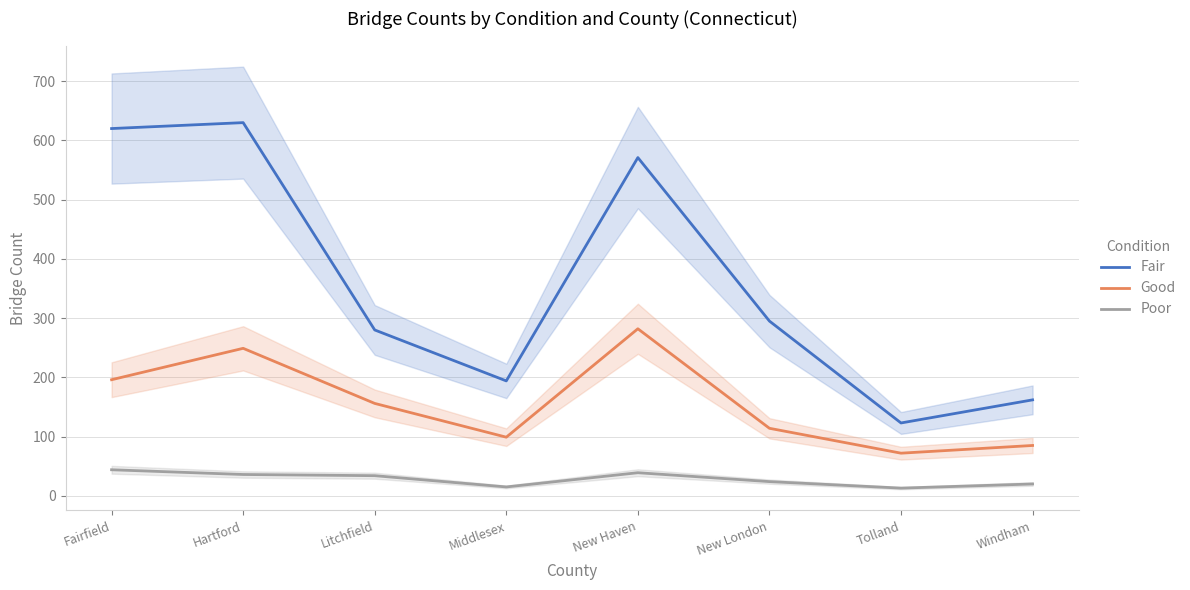

Rank the series by their maximum value, from lowest to highest.

Poor, Good, Fair